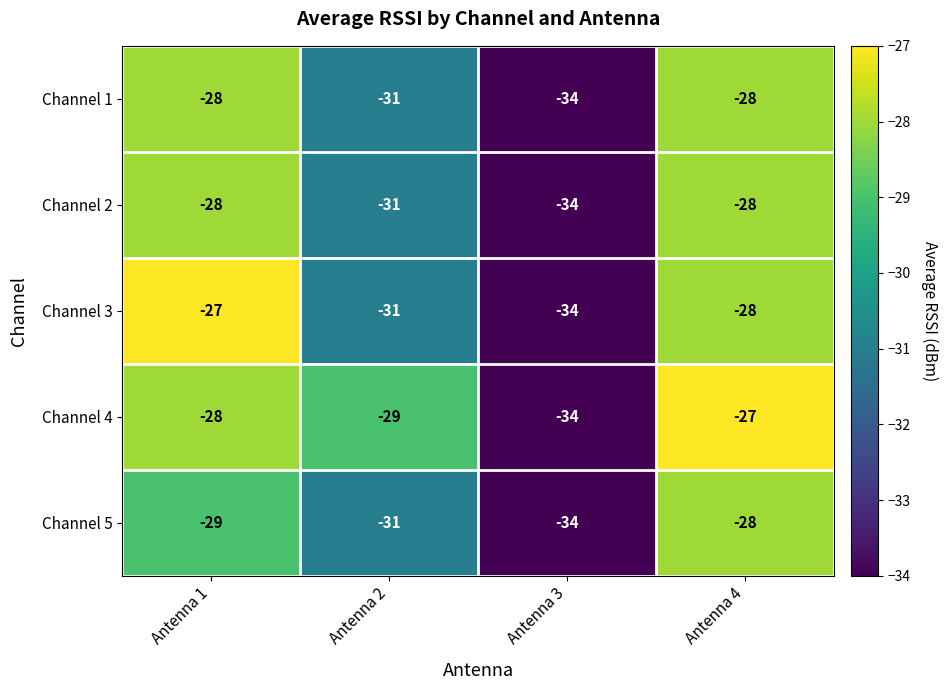

At which category is the sum across all series the highest?

Antenna 4